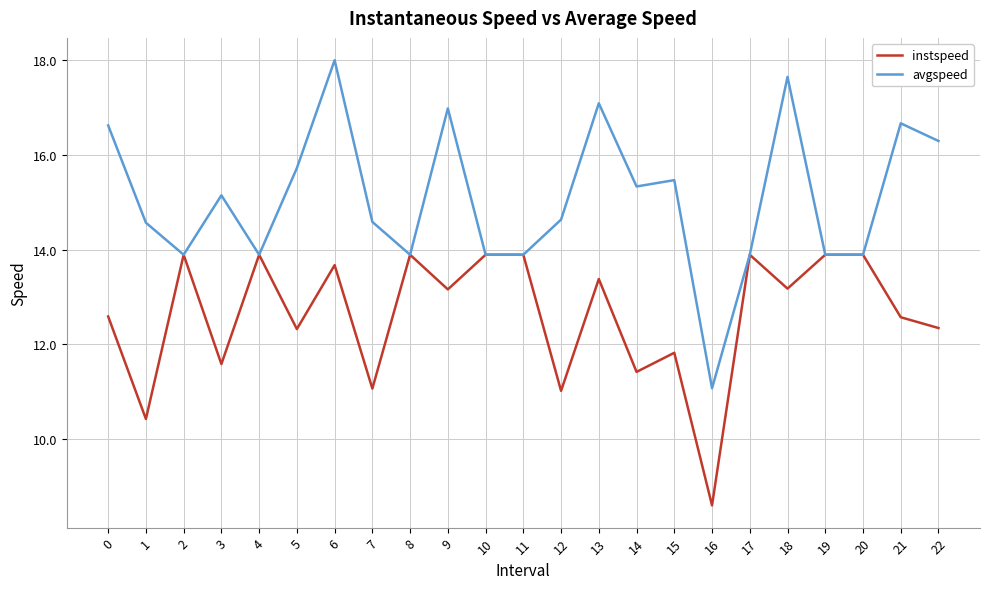

Which category has the lowest value in the instspeed series?

16